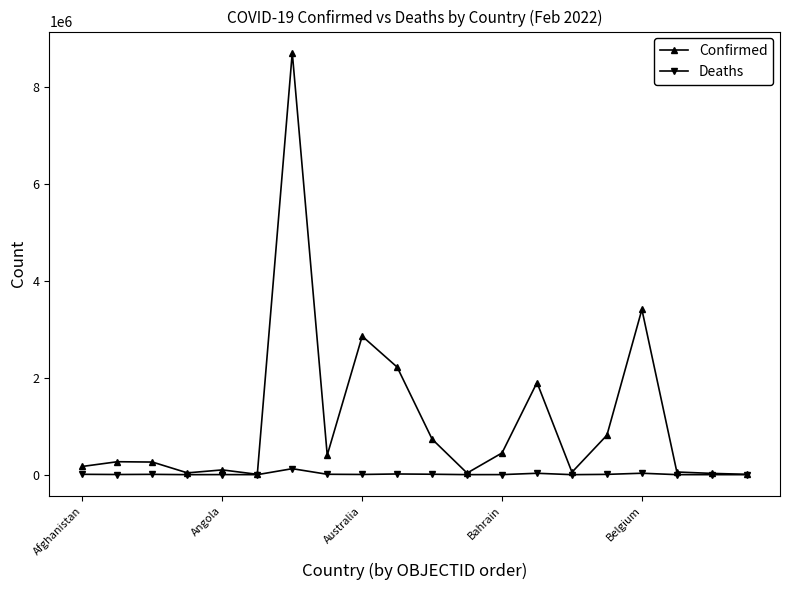

Which series has the largest total across all categories?

Confirmed